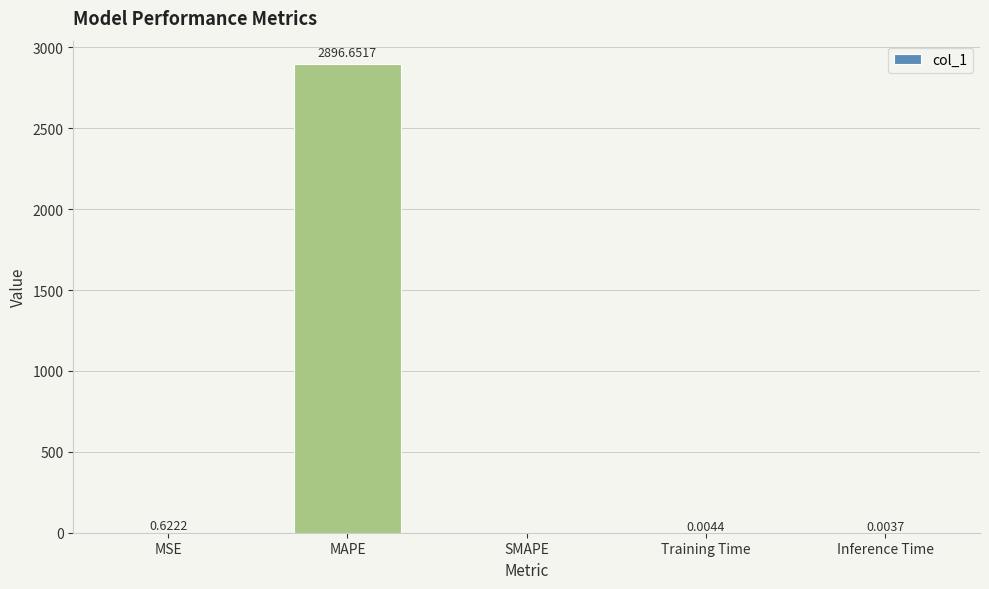

What is the sum of all values?

2897.3